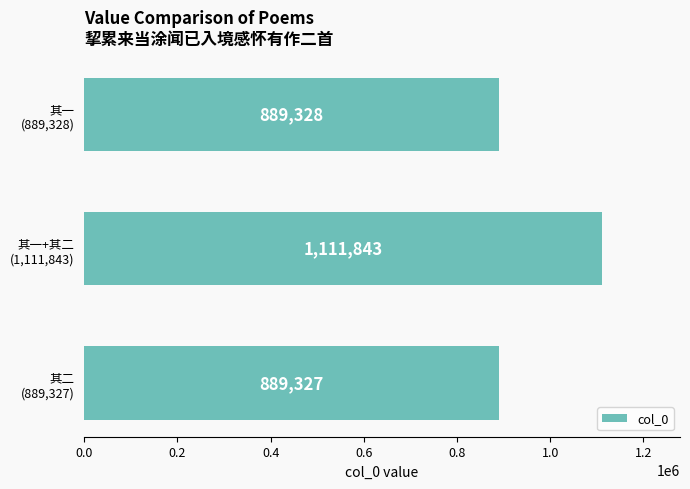

What is the average value?

963499